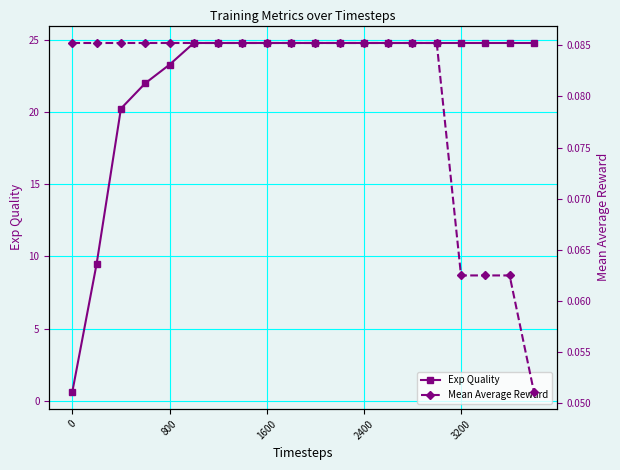

Does the chart have visible grid lines?

Yes